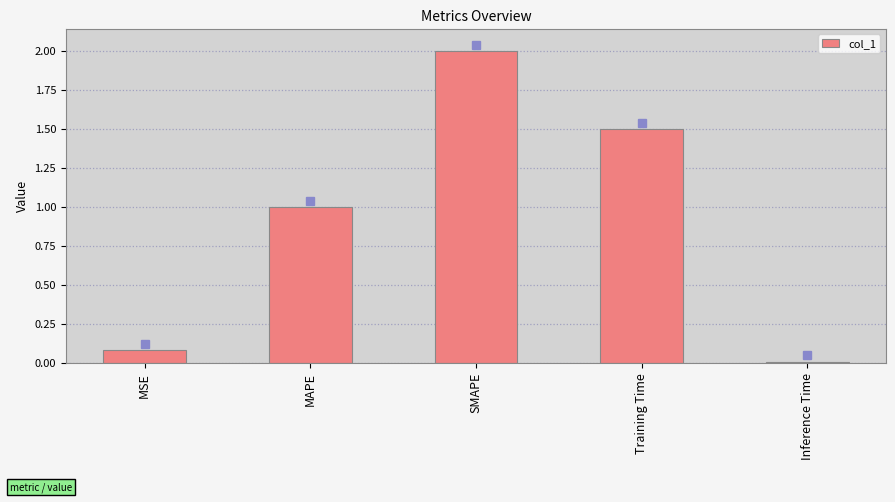

At which label does the data first exceed 1?

MAPE